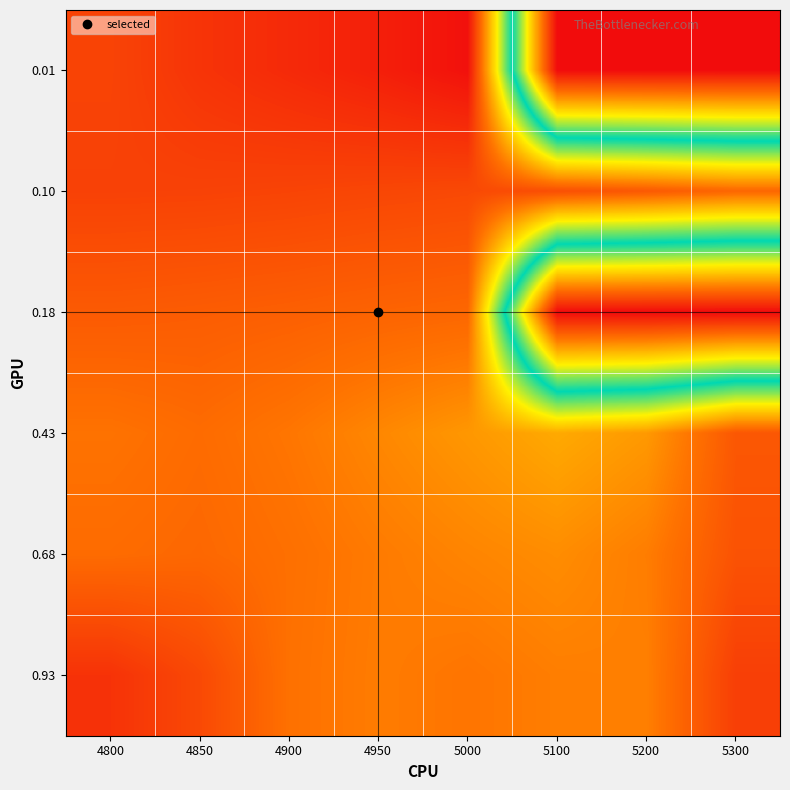

Which category has the lowest value across all series?

5000